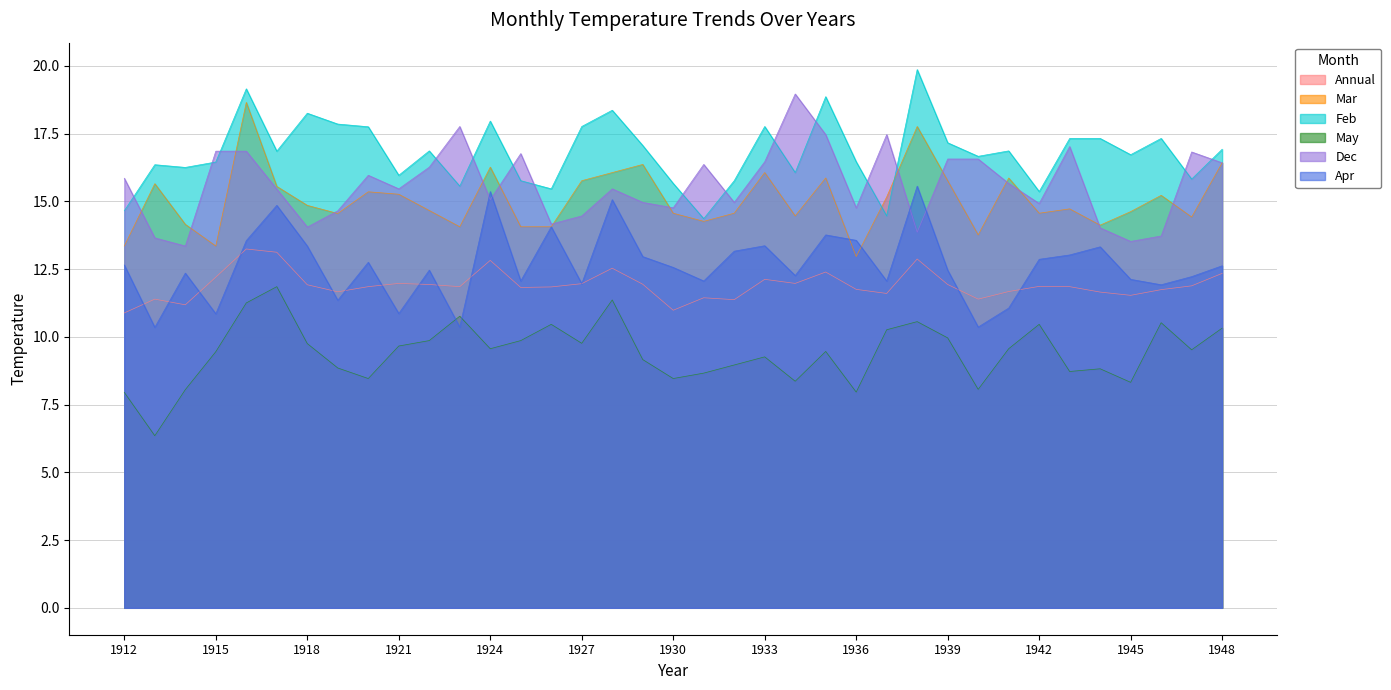

At how many categories does at least one series exceed 11?

37